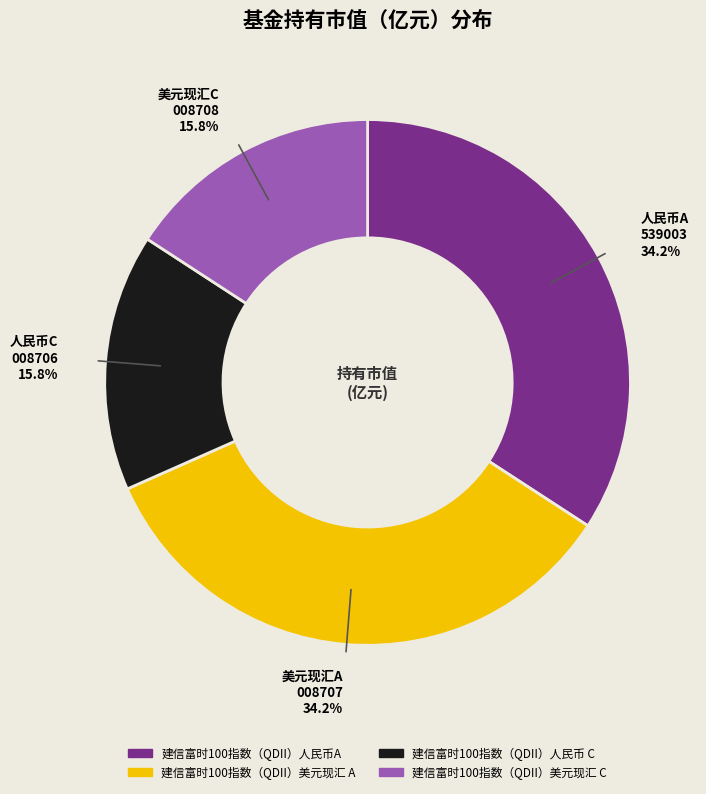

How many slices are in this pie chart?

4